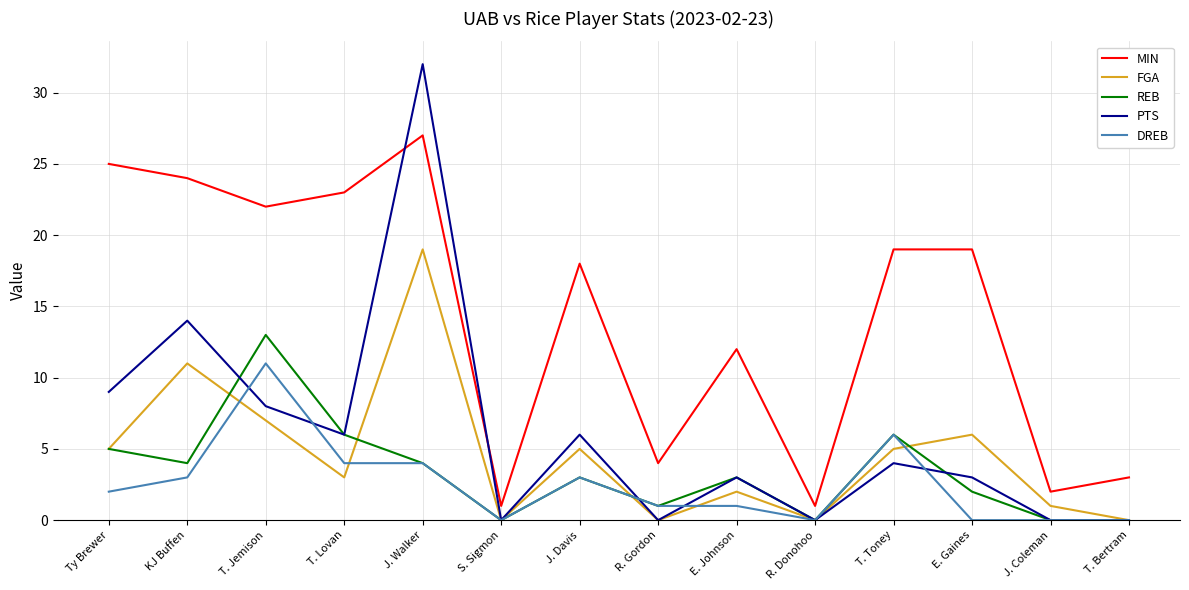

What is the difference between the highest and lowest values at E. Gaines?

19